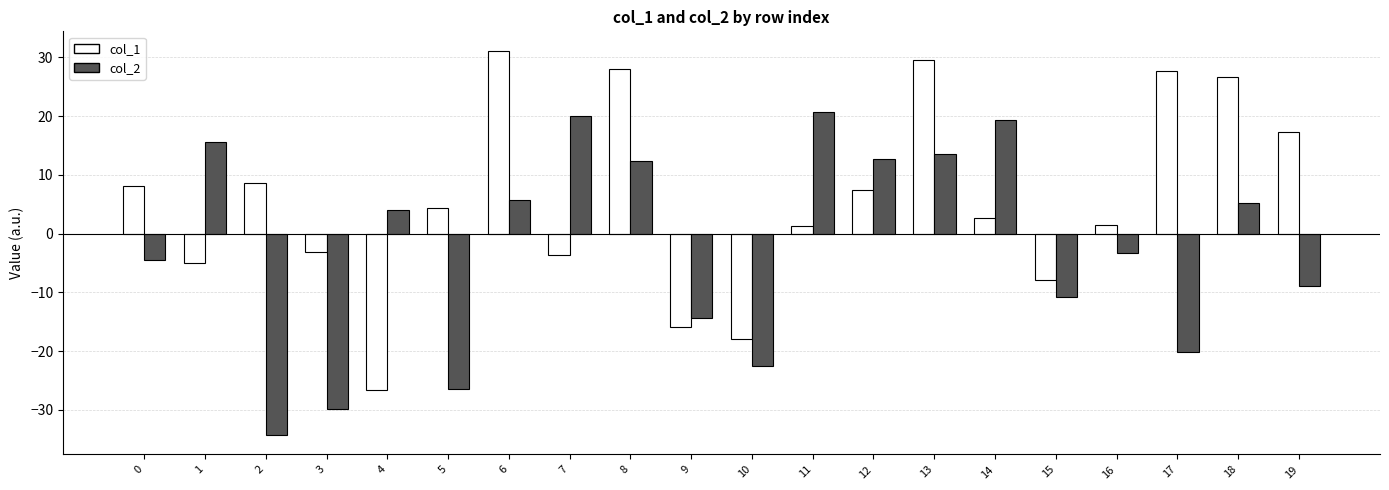

The value of col_2 at 13 is 13.6. True or false?

True